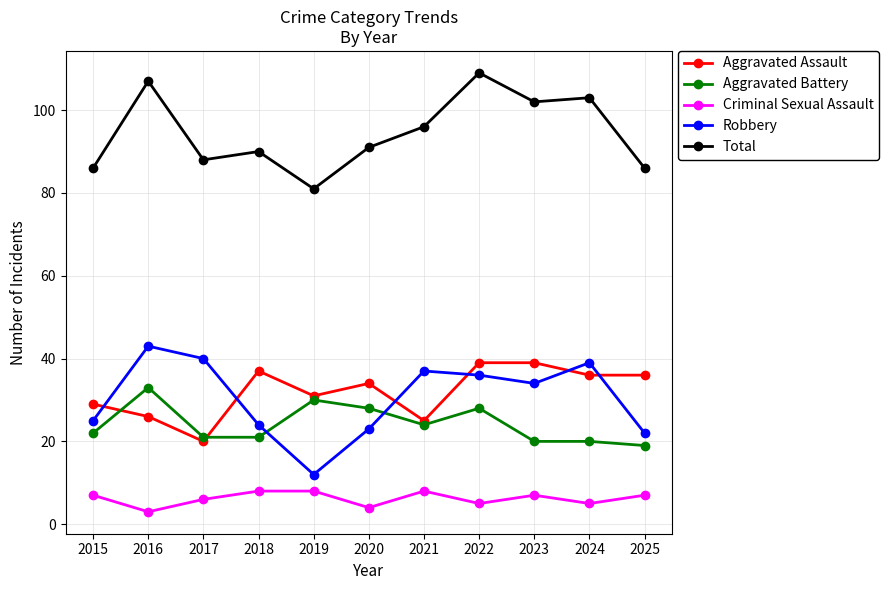

True or false: Aggravated Assault has a value of 53 at 2018.

False